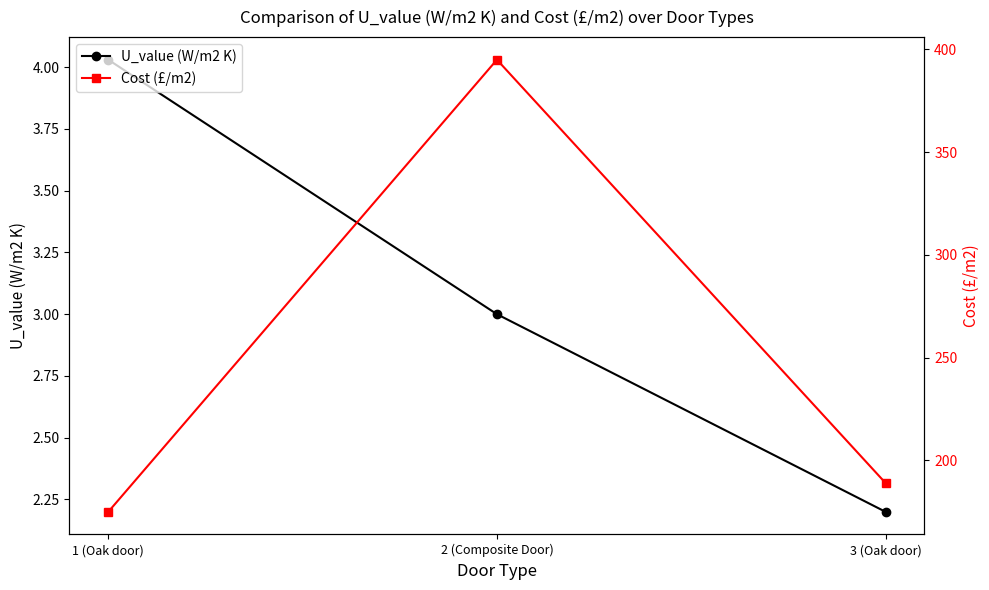

How many data points in Cost (£/m2) are less than 189?

1